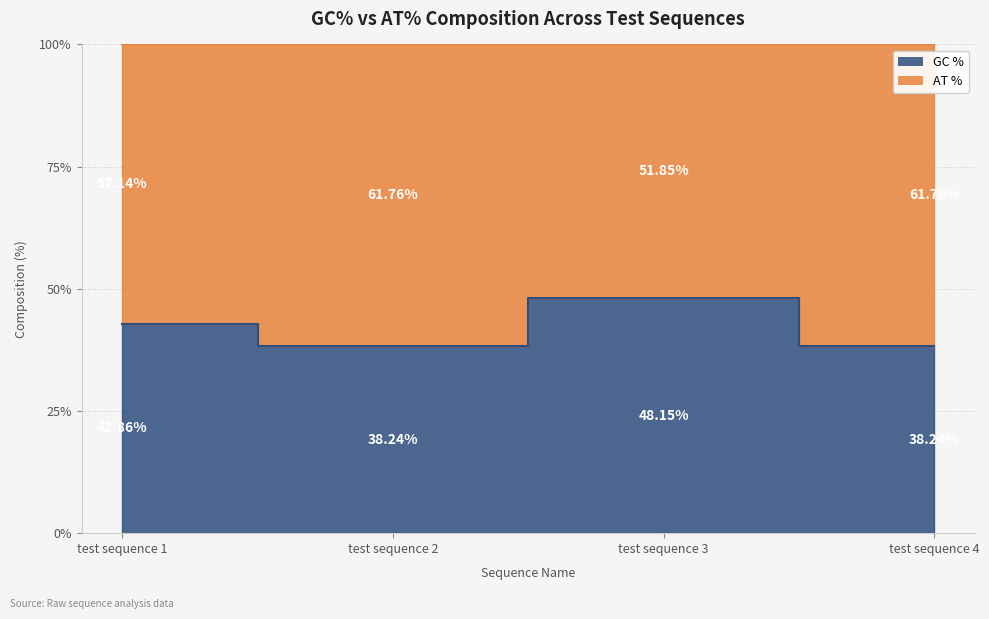

What is the sum of the values at test sequence 1 and test sequence 4?

81.1